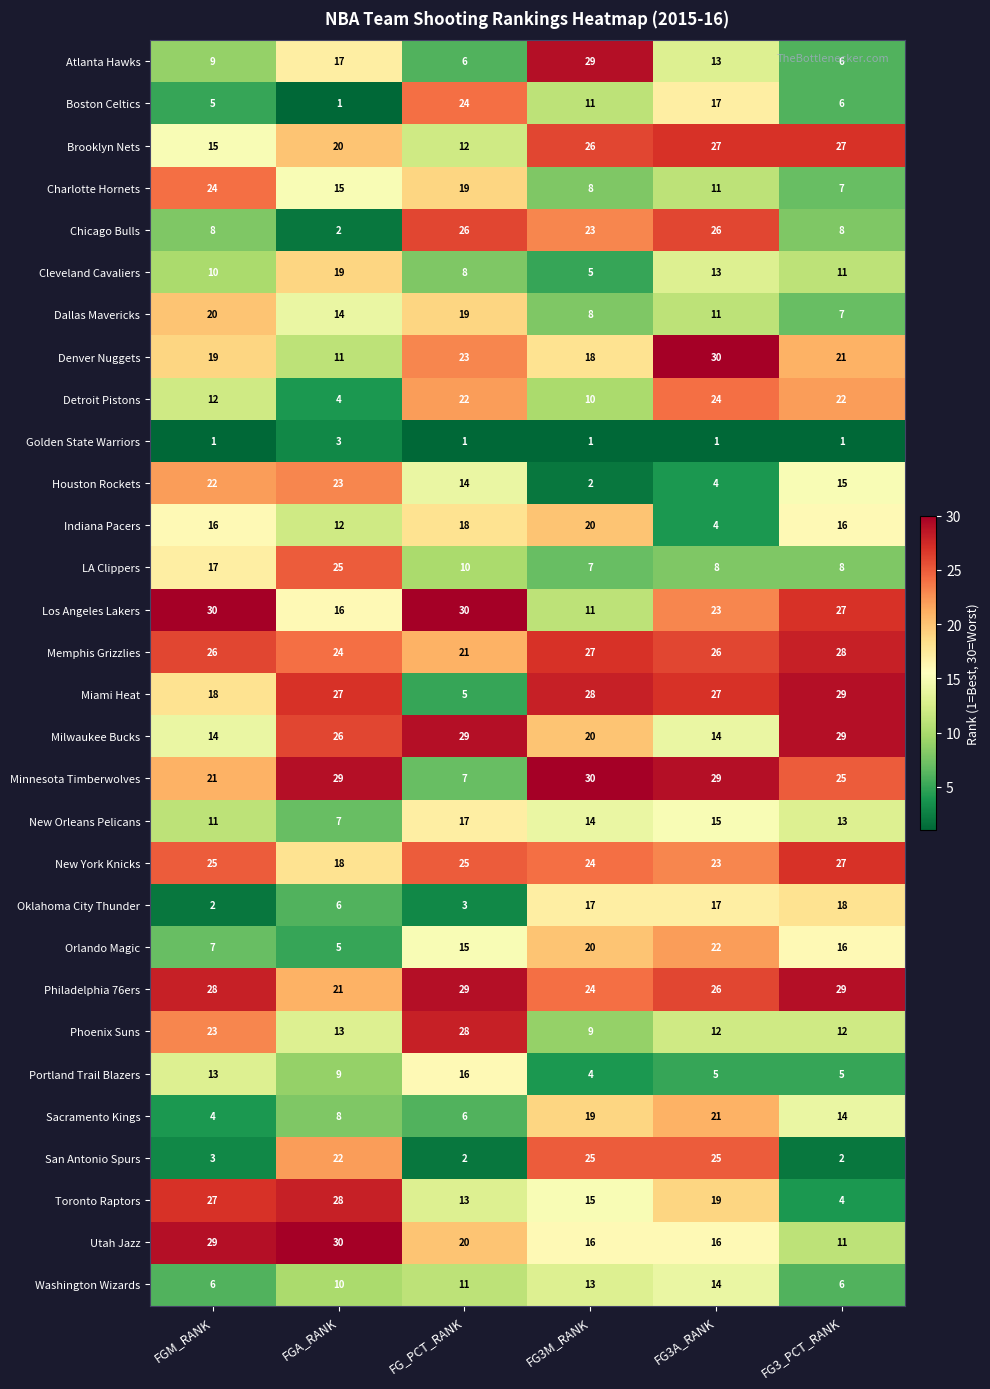

Which category has the highest value in the New York Knicks series?

FG3_PCT_RANK